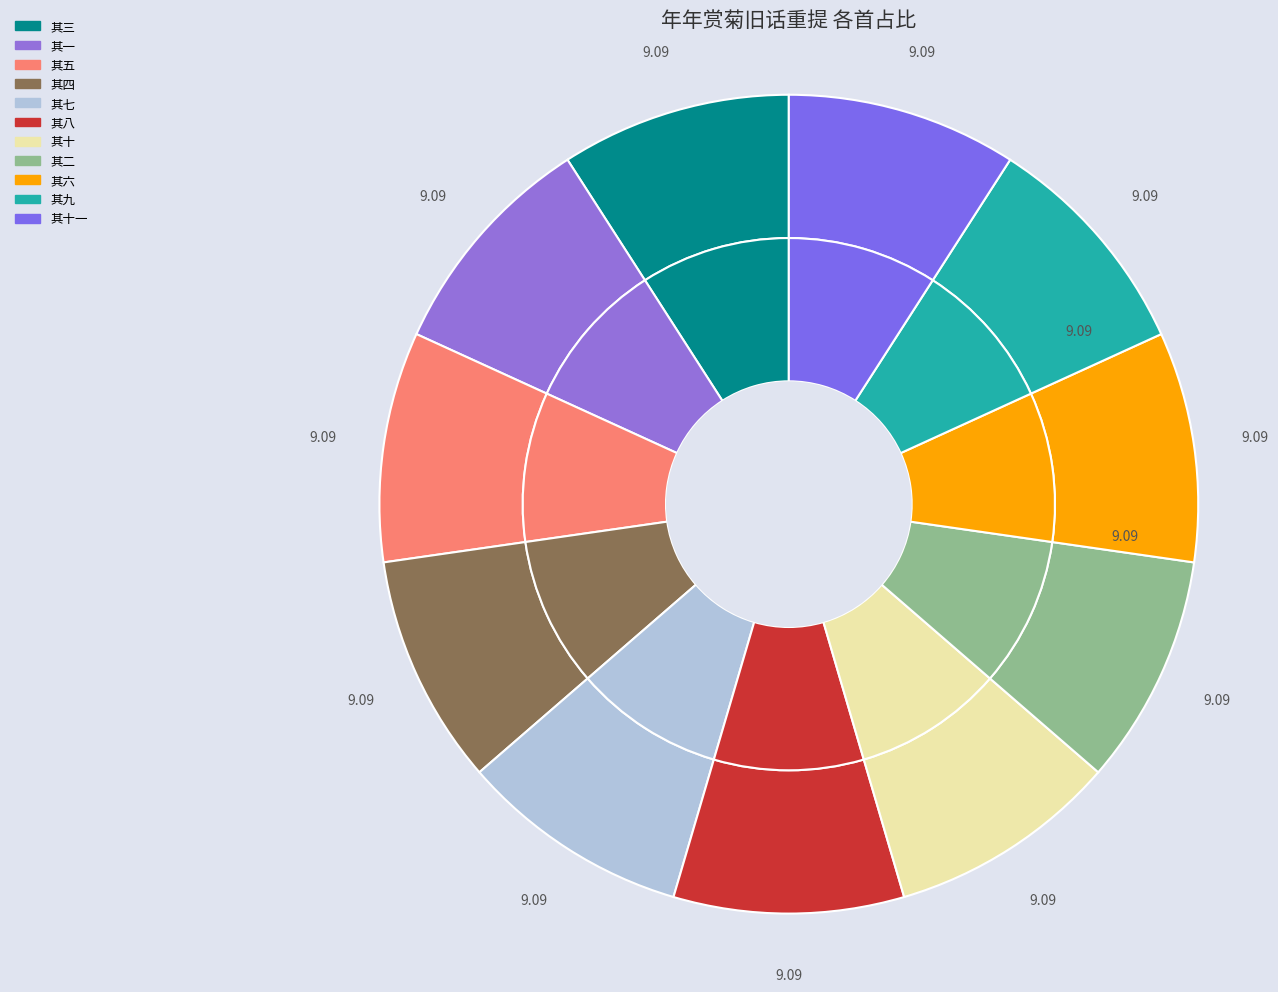

Approximately how many times larger is the value at 其一 compared to 其八?

1.0